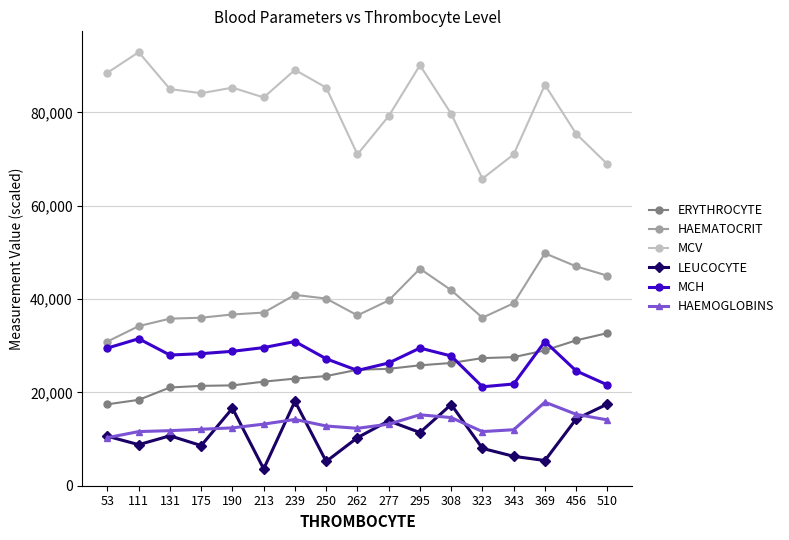

The value of LEUCOCYTE at 343 is 6300.0. True or false?

True